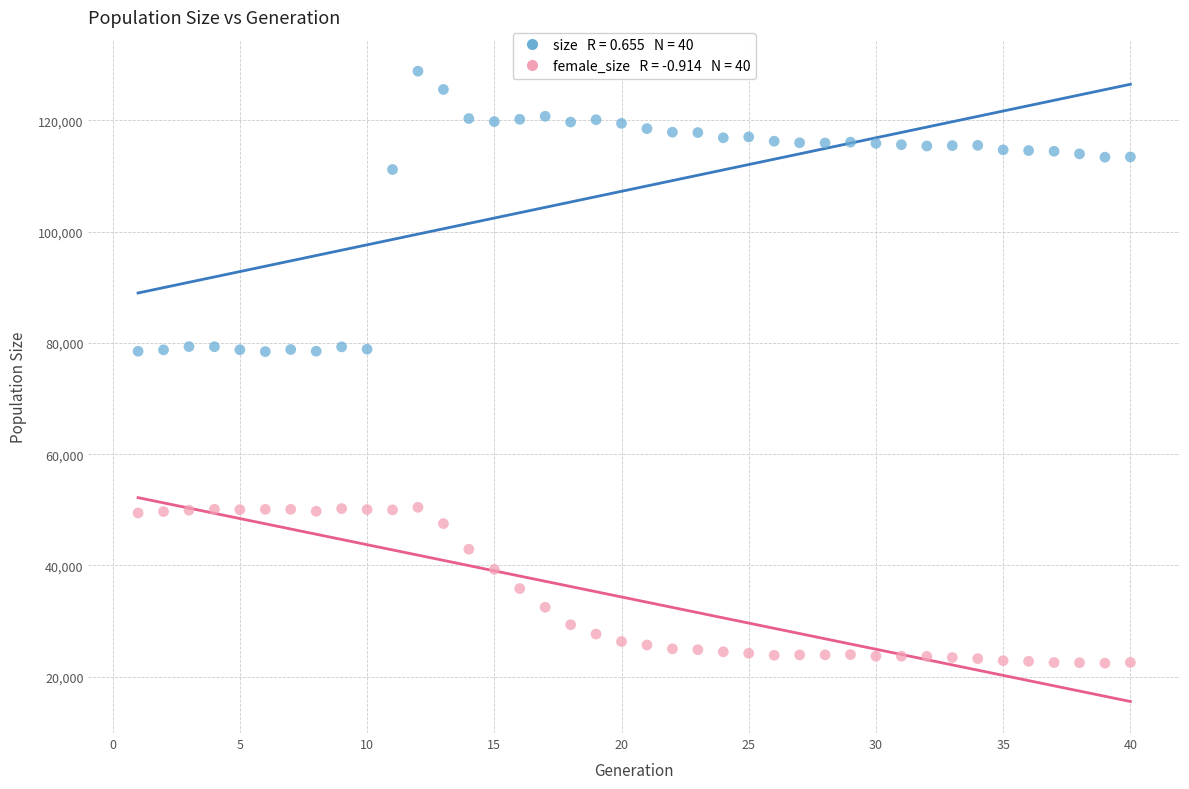

Across all data points, what is the range of Y values (max minus min)?

106414